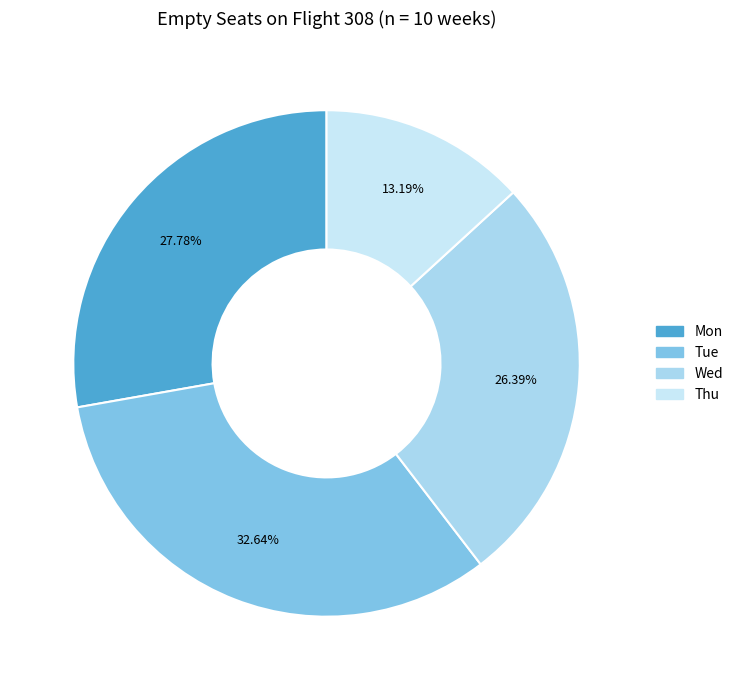

To the nearest percent, what portion does Mon represent?

28%